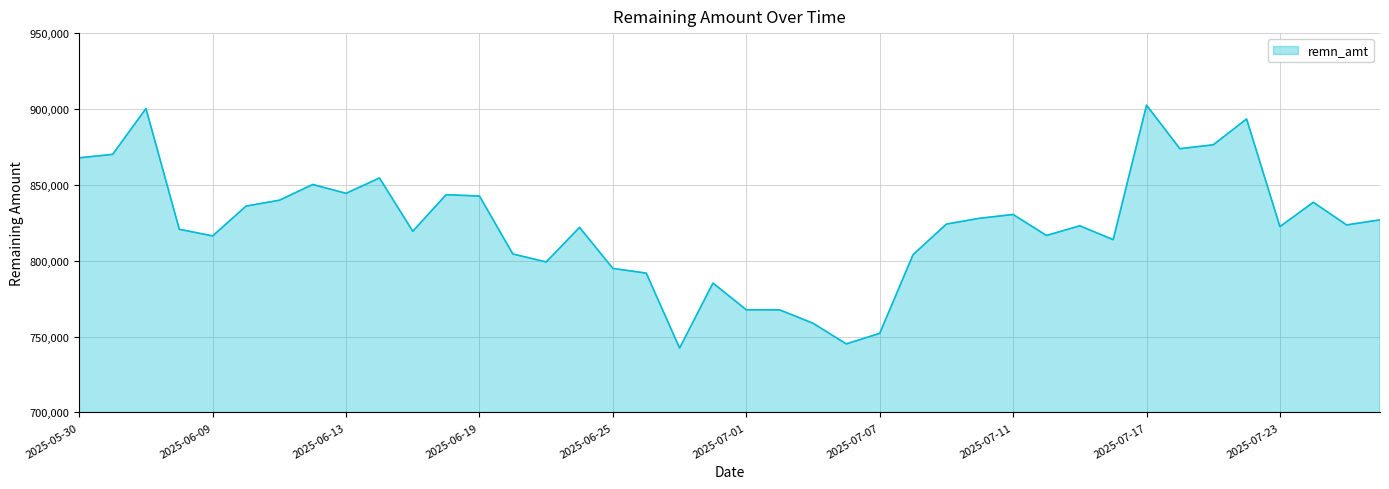

What is the difference between the second highest and minimum values?

157880